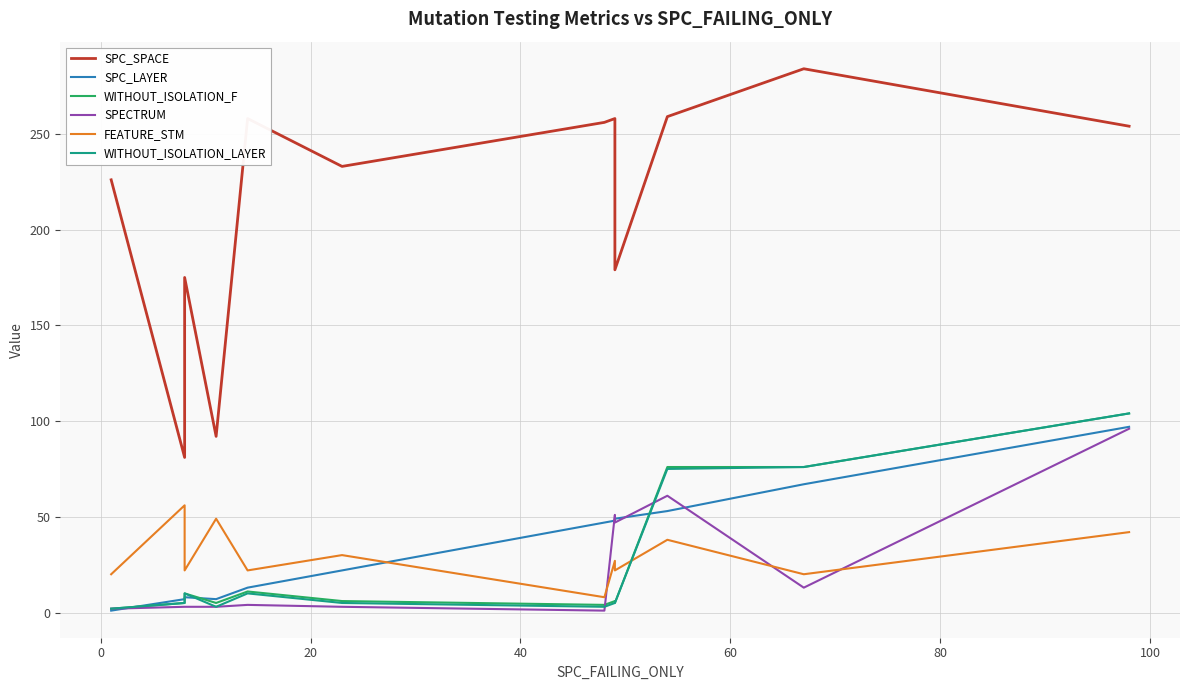

What is the sum of all WITHOUT_ISOLATION_LAYER values?

303